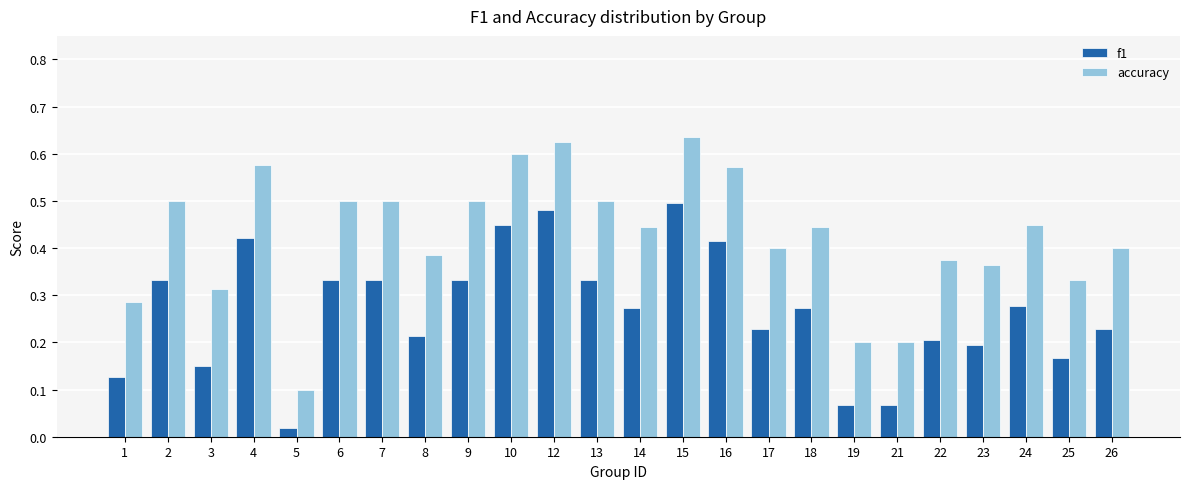

How many bars are there in total?

48